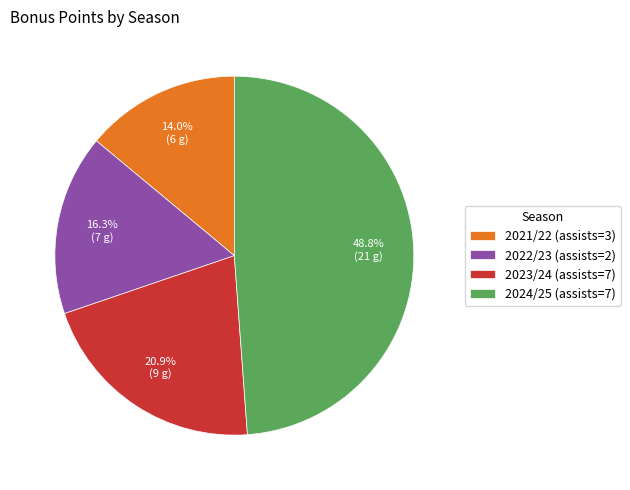

Which category has the smallest portion of the pie?

2021/22 (assists=3)